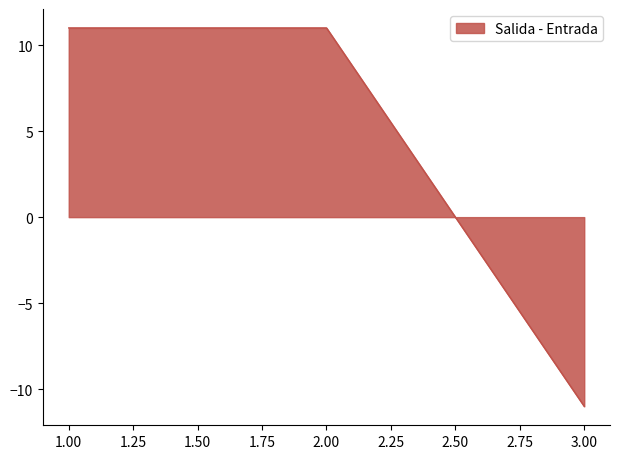

The chart shows a value of 11 at 1.00. True or false?

True